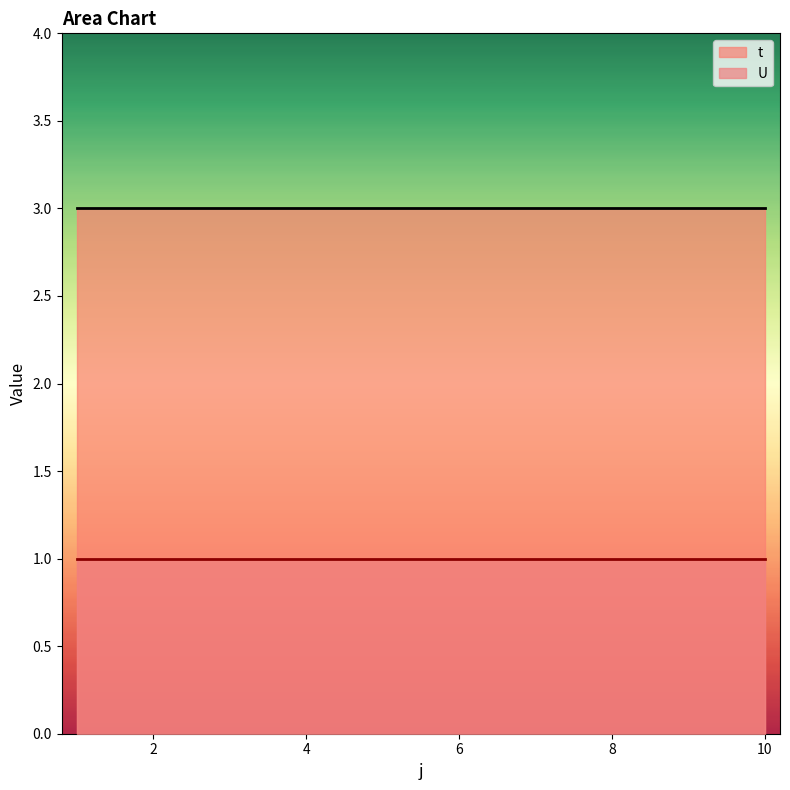

True or false: U and t intersect in this chart.

False